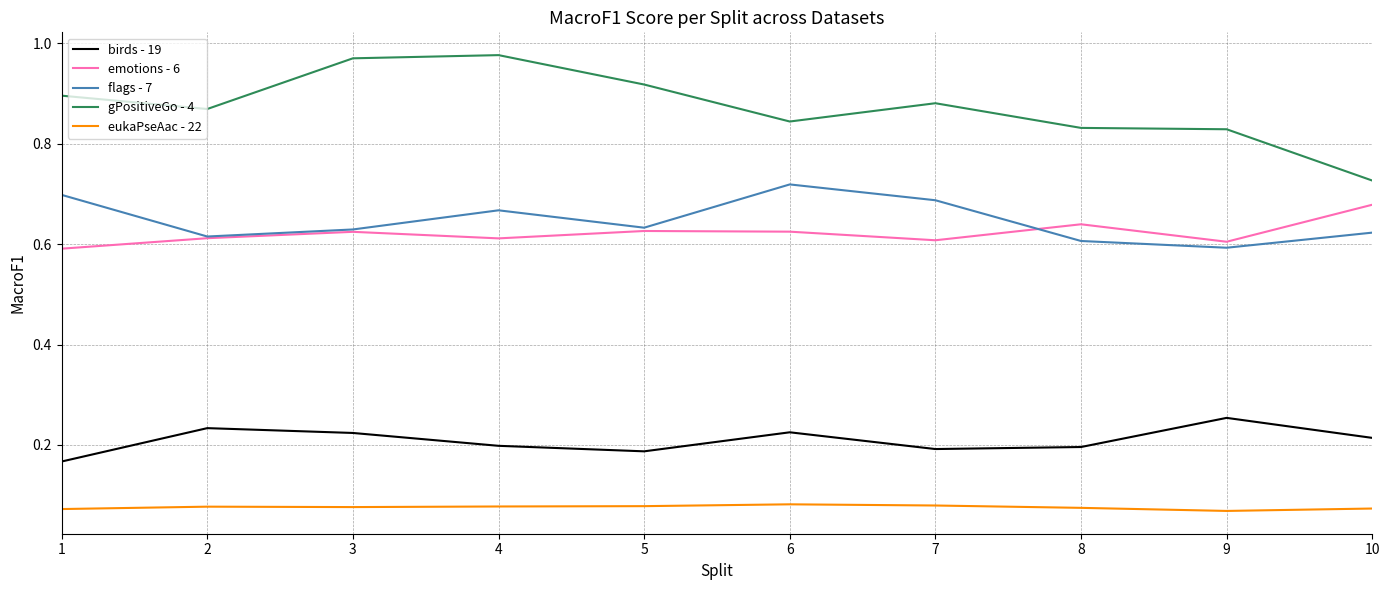

What are all the series names shown in the legend?

birds - 19, emotions - 6, flags - 7, gPositiveGo - 4, eukaPseAac - 22